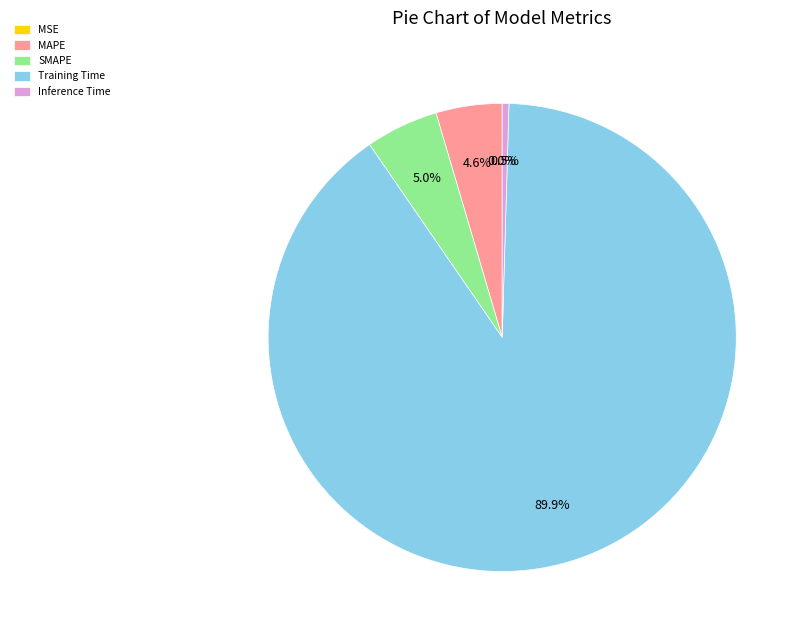

To the nearest percent, what is the difference between the largest and smallest slice percentages?

90%